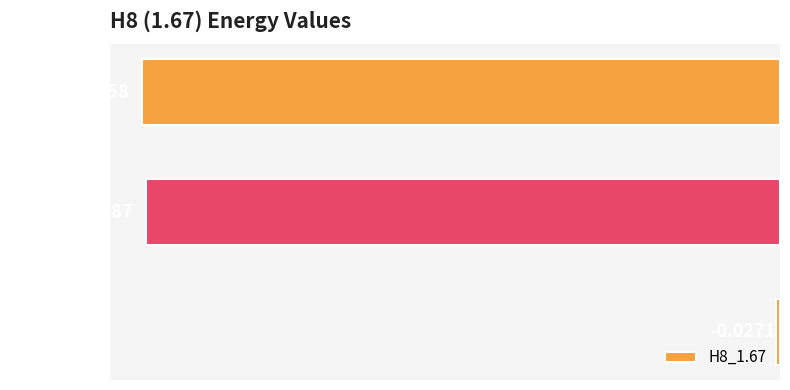

Rank the categories by value from lowest to highest.

CASPT2_E, CASSCF_E, E2